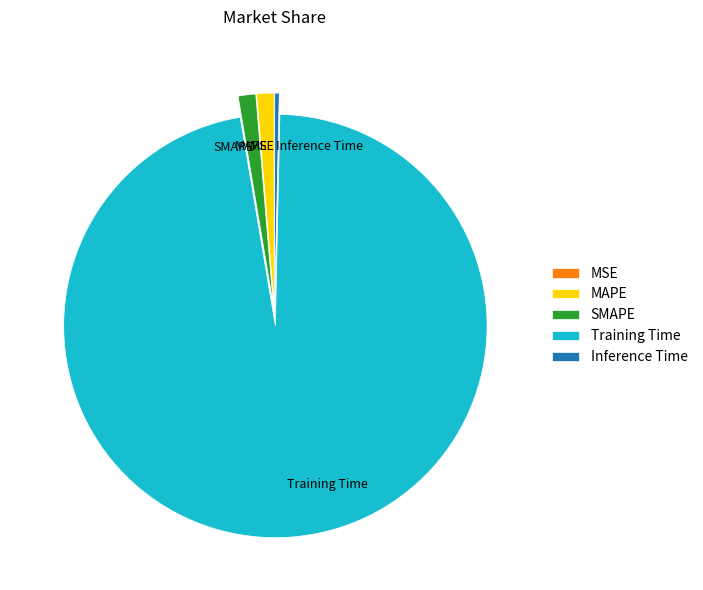

True or false: Inference Time accounts for 0% of the total.

True